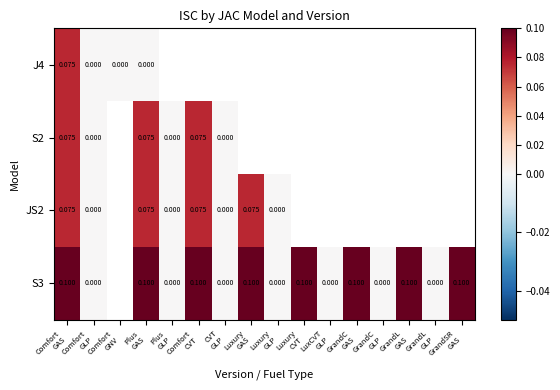

Which has a higher value, Comfort
GLP or Luxury
GLP?

Luxury
GLP